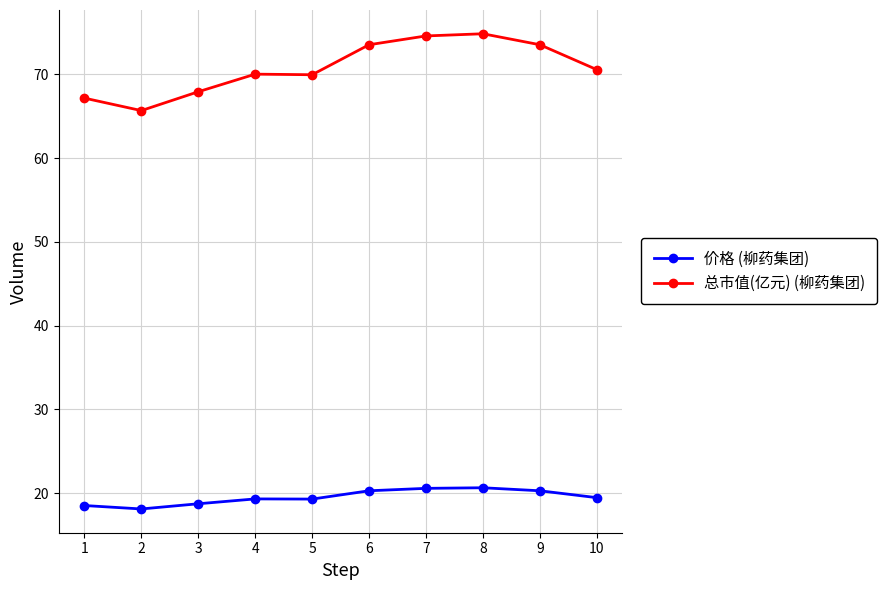

True or false: 总市值(亿元) (柳药集团) has a value of 131.3 at 8.

False